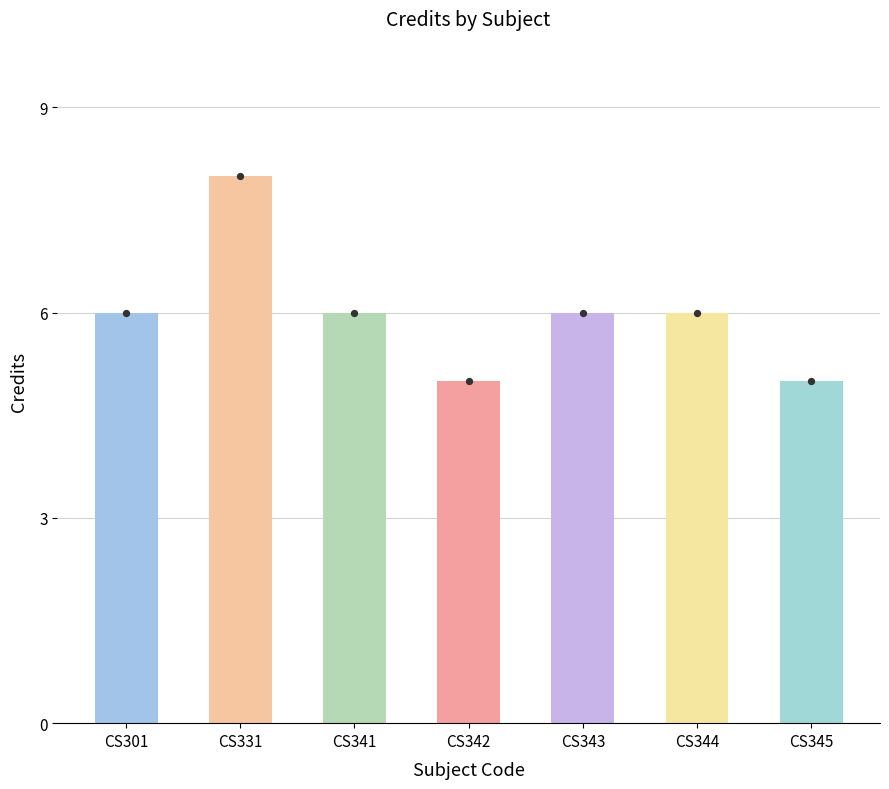

What is the ratio of the value at CS341 to the value at CS344?

1.0